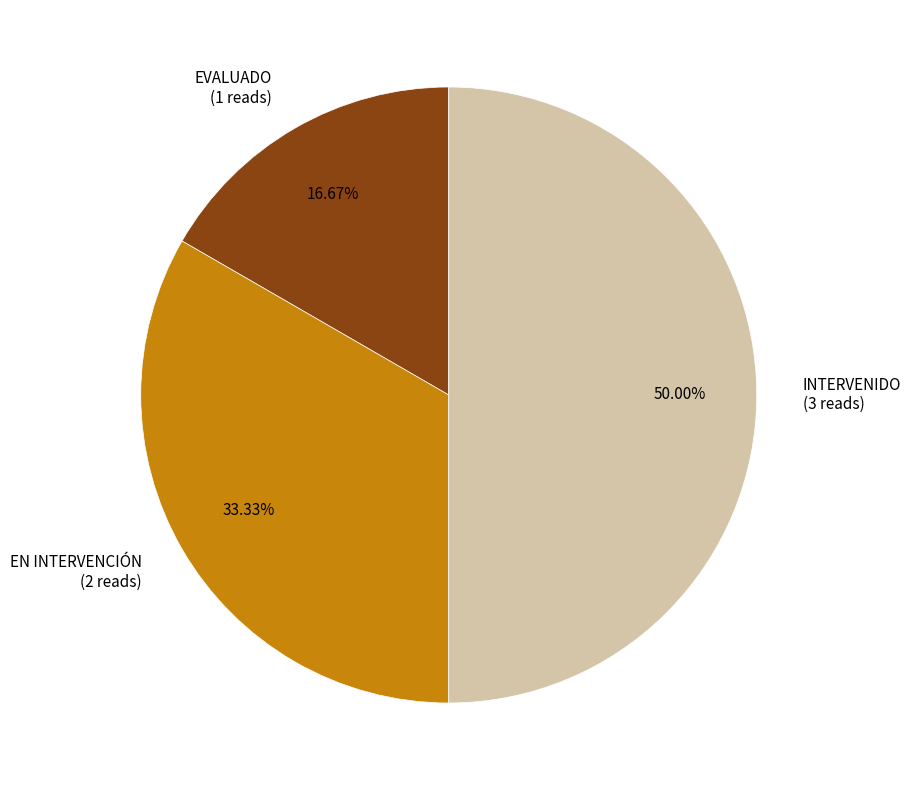

Which category has the smallest portion of the pie?

EVALUADO